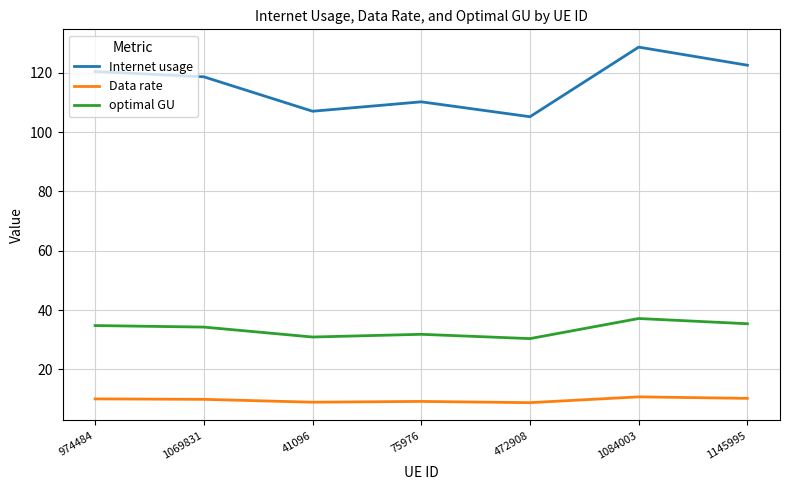

What is the difference between the second highest and minimum values in the optimal GU series?

5.0